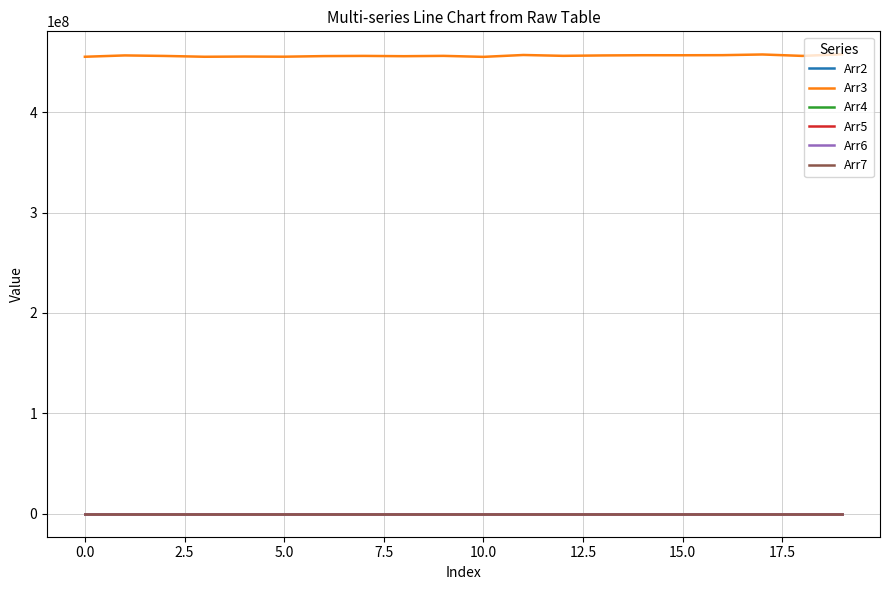

True or false: Arr3 and Arr2 cross at least once.

False